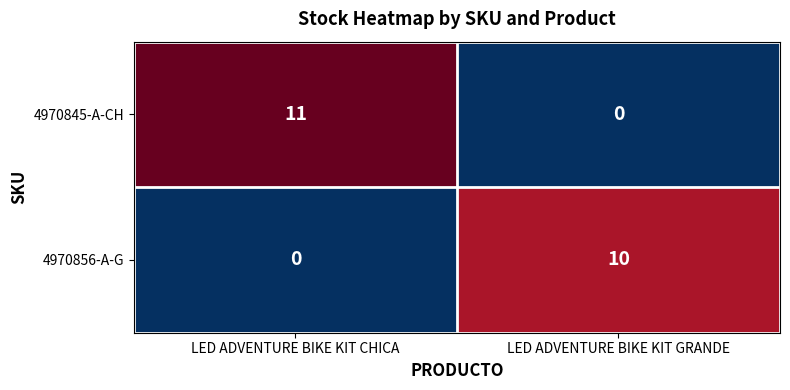

Rank the series by their maximum value, from lowest to highest.

4970856-A-G, 4970845-A-CH